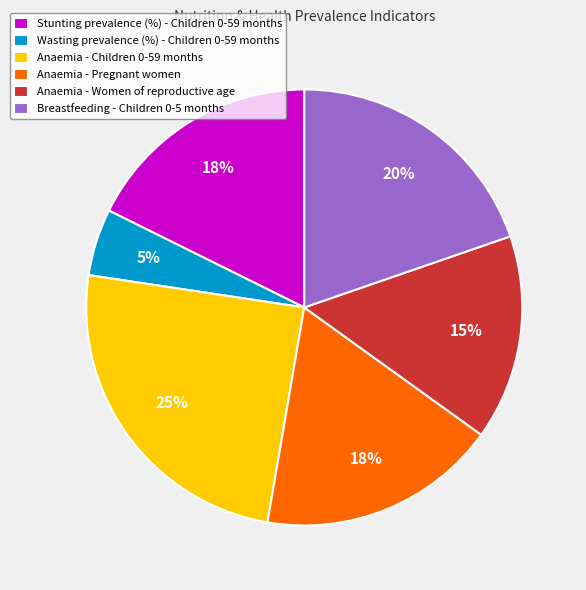

Which slice is the largest?

Anaemia - Children 0-59 months